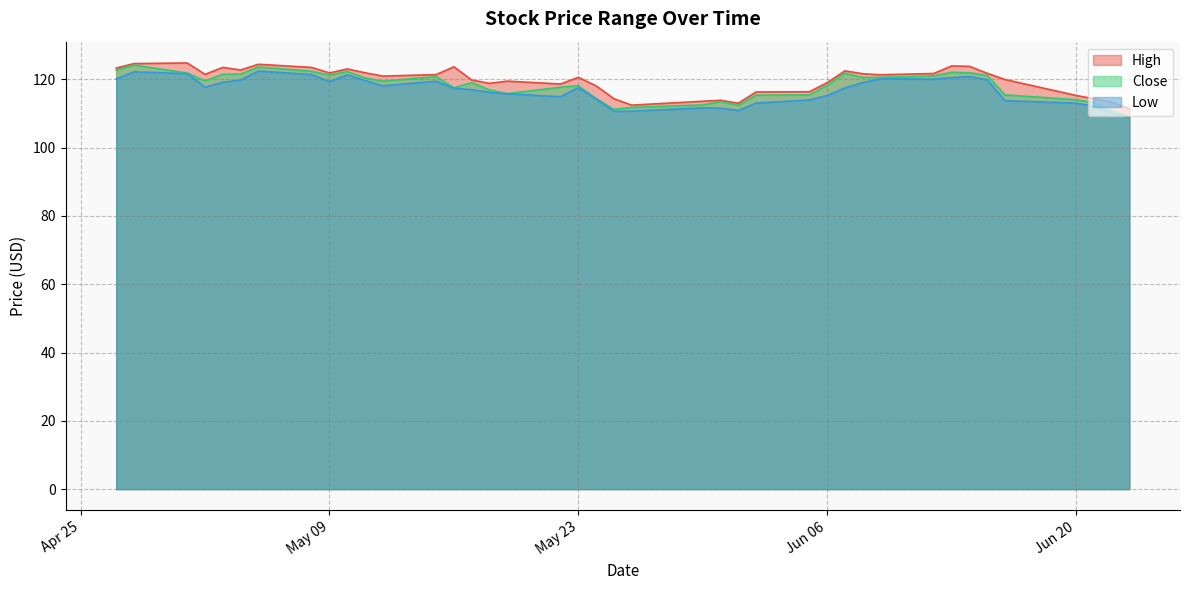

What is the smallest value displayed?

108.8